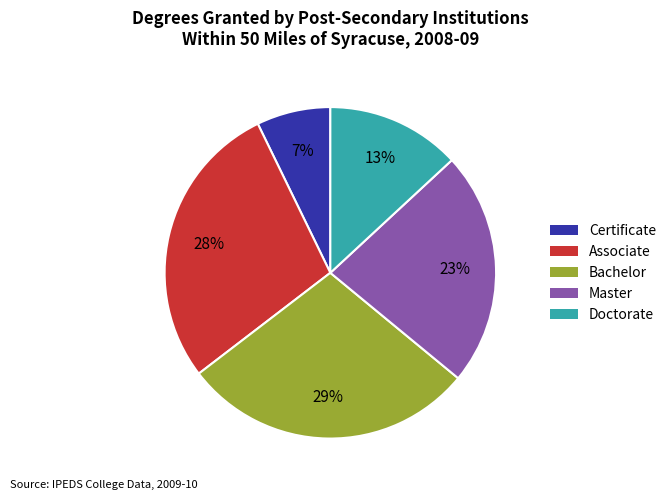

To the nearest percent, what is the average slice percentage?

20%